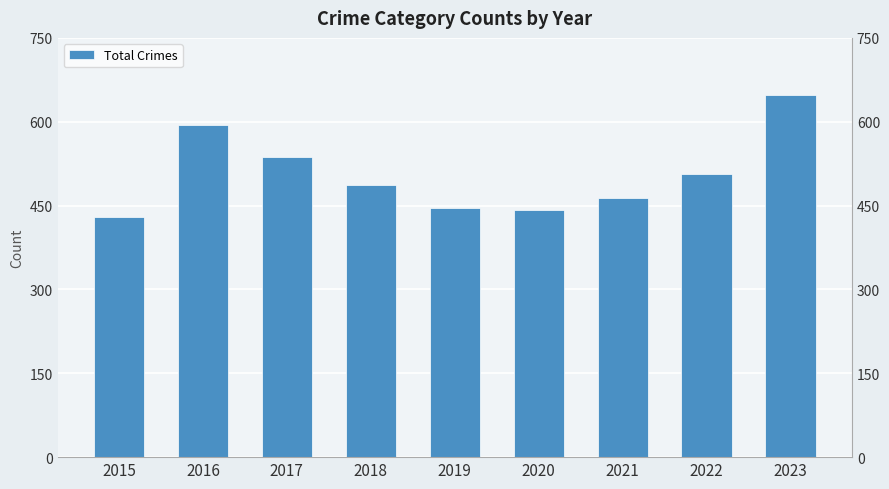

Which has a higher value, 2023 or 2017?

2023